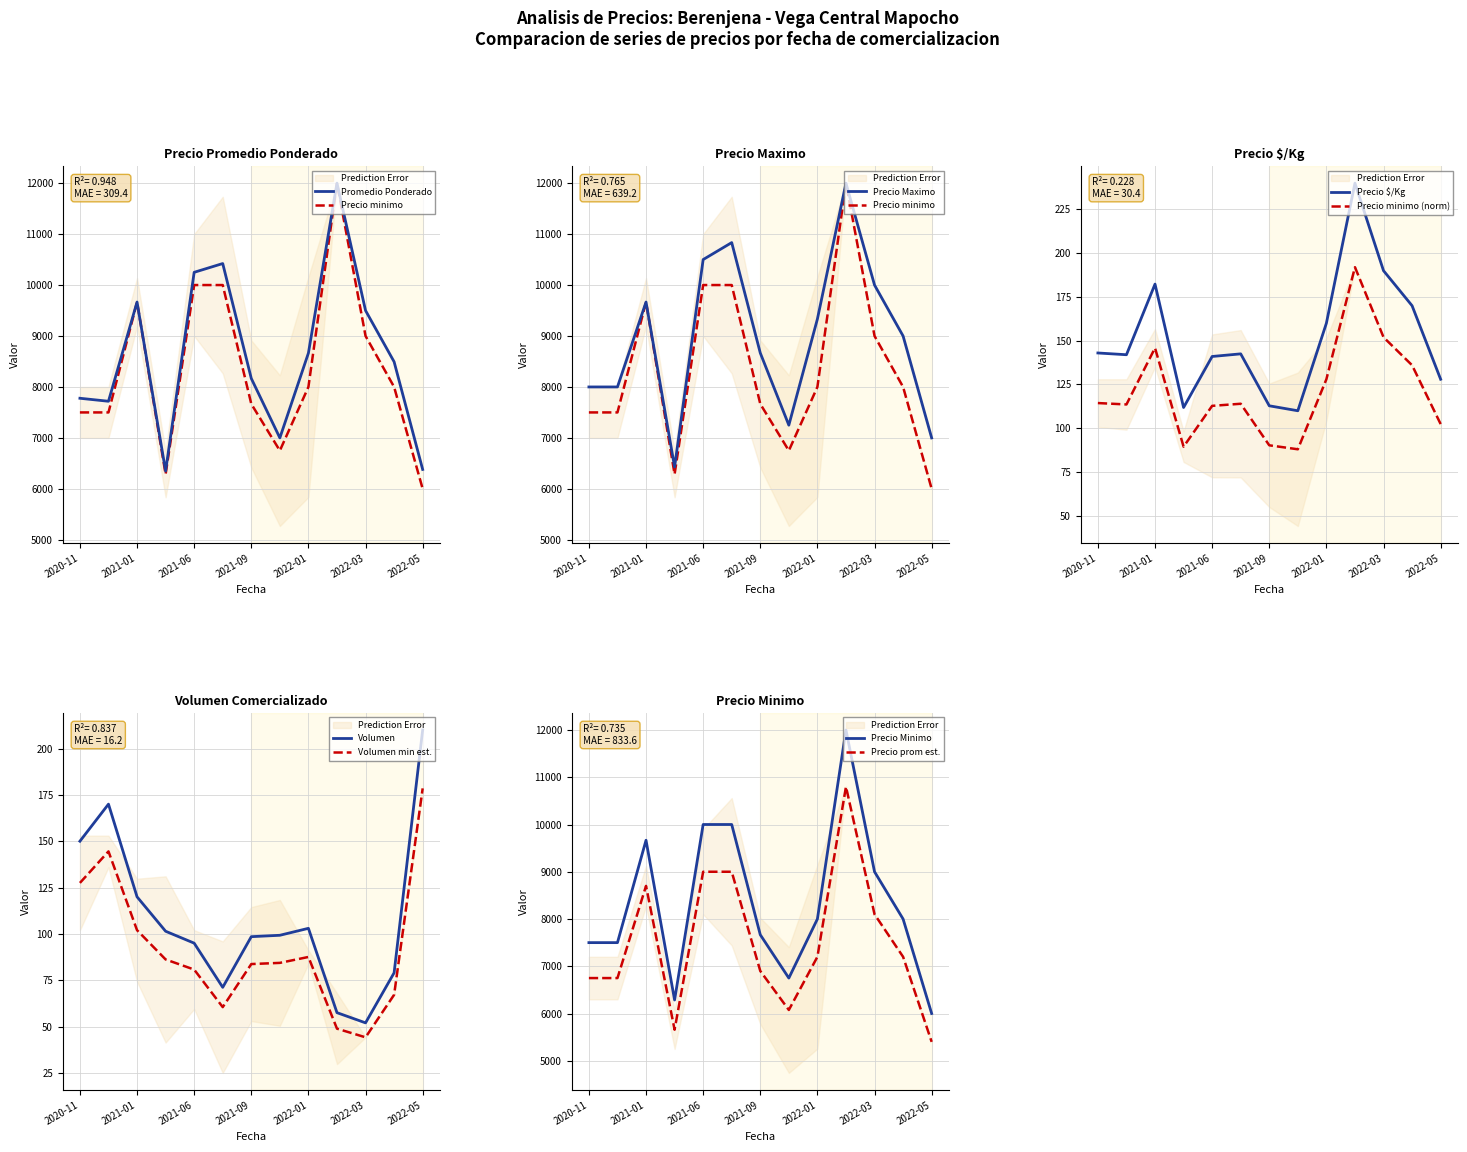

True or false: Precio Kg and Precio maximo intersect in this chart.

False